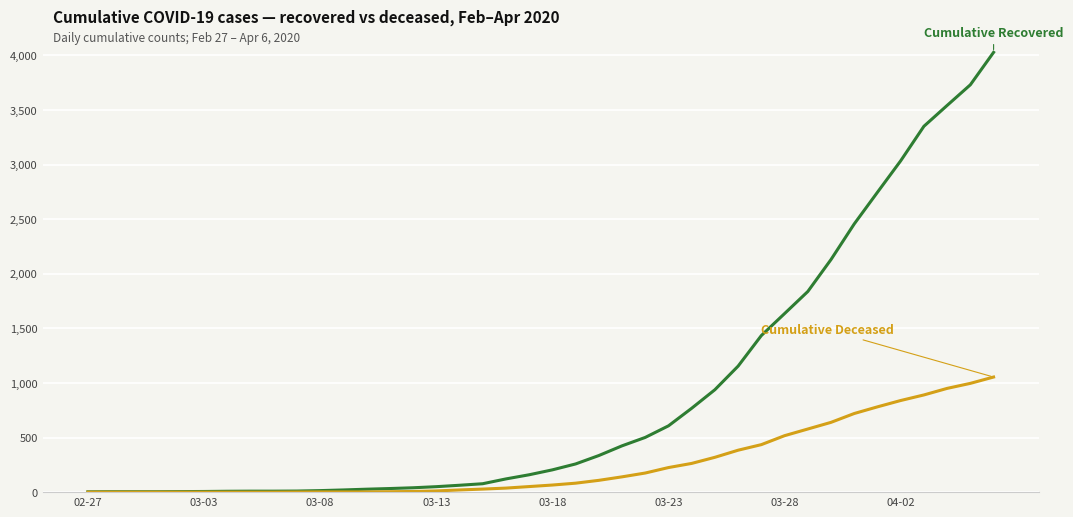

How many lines are shown in the chart?

2